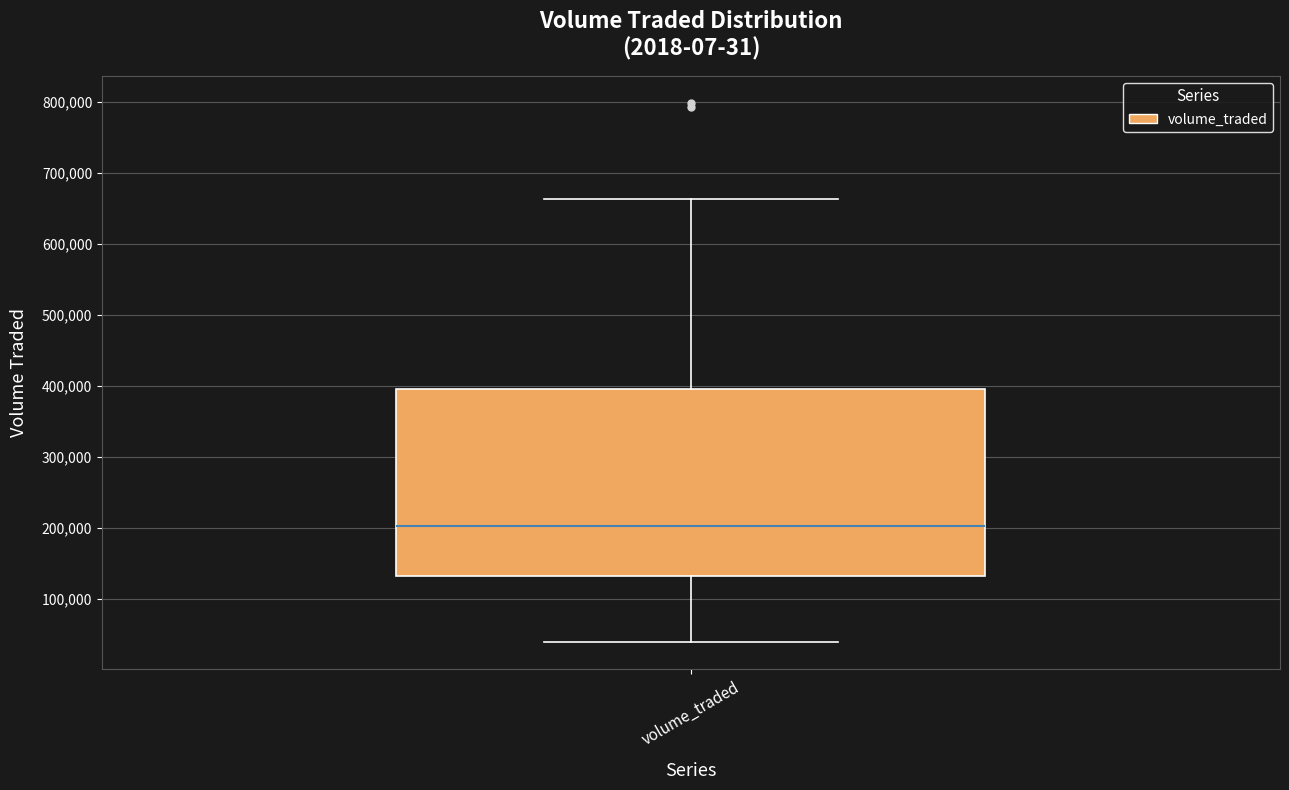

Transcribe this box plot: give where the median line is, the range the box spans, and where the two whiskers end, as read against the y-axis. The values are not printed on the chart, so give them approximately, as read against the axis.

median 200000, box 130000 to 400000, whiskers 40000 to 660000